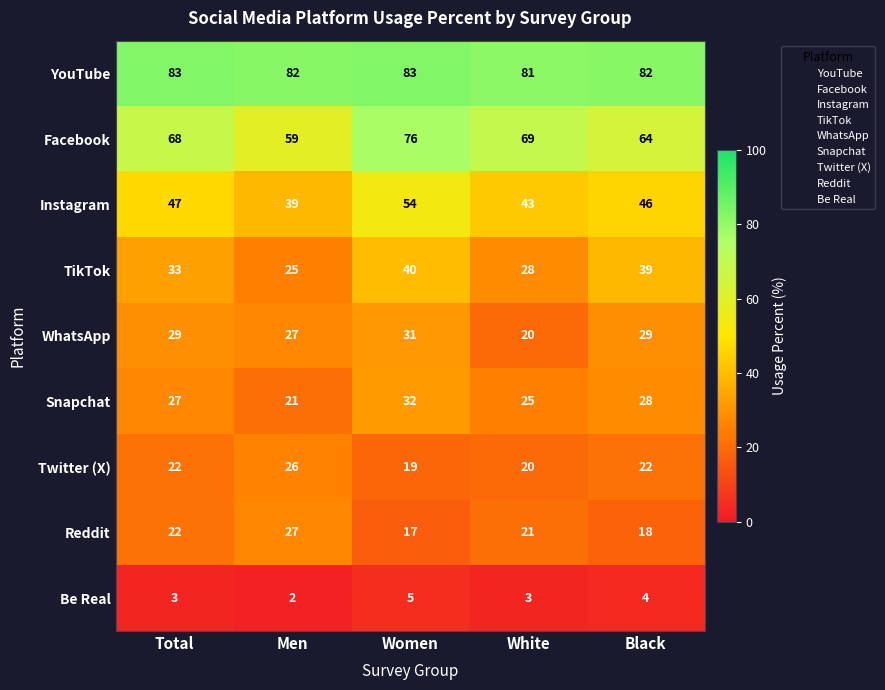

Which series has the widest spread of values?

Facebook